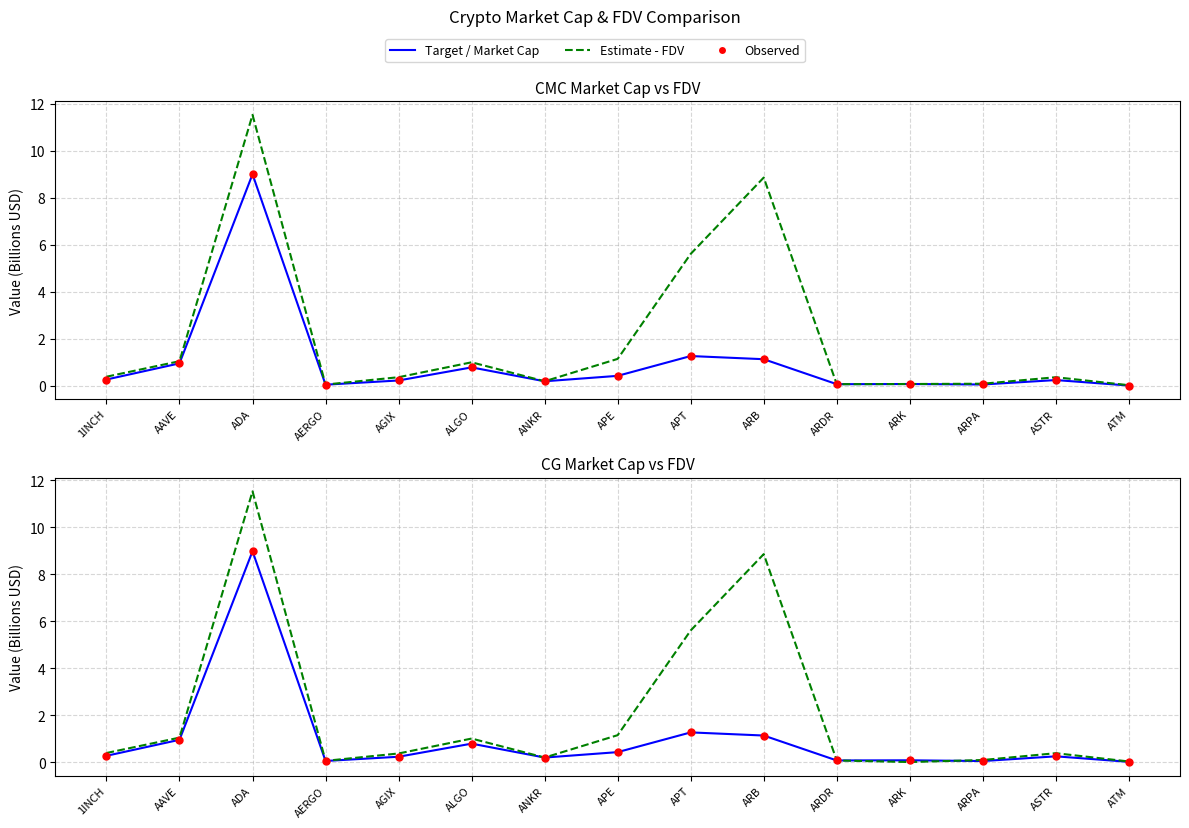

Which series contains the highest Y value?

CG_FDV